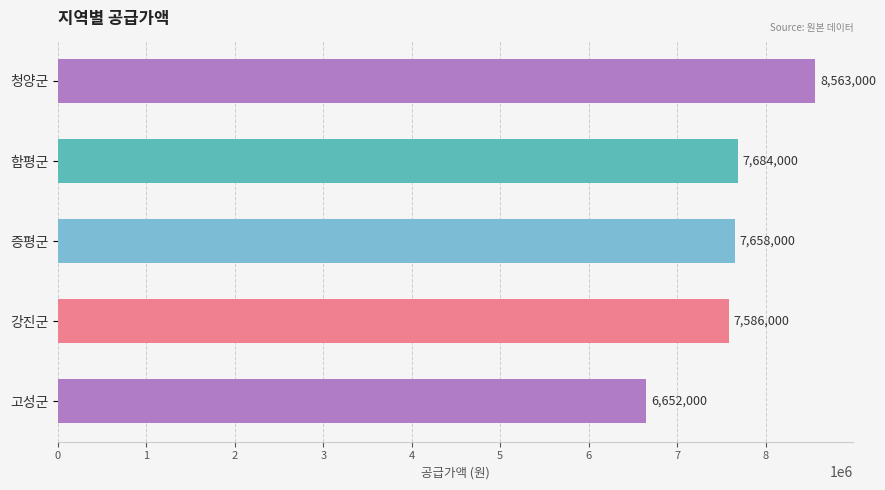

What is the difference between the second highest and minimum values?

1032000